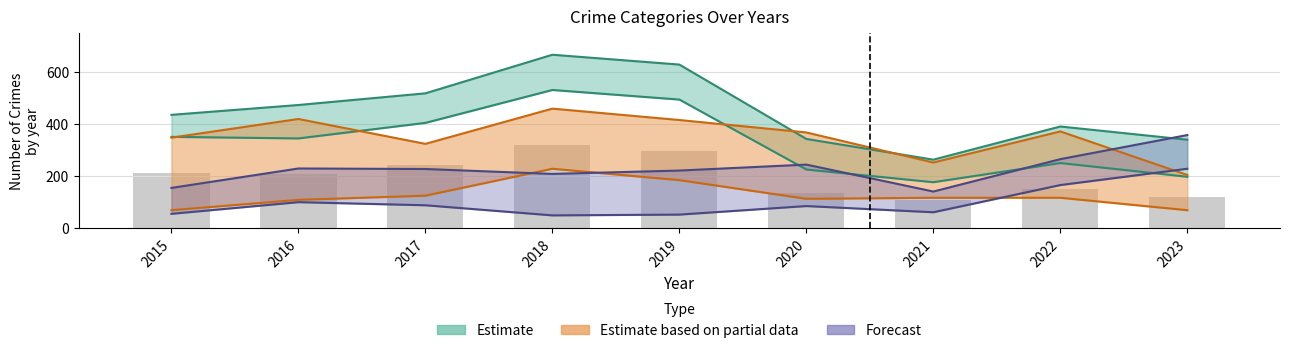

What is the value of the Theft bar at the 5th from the left?

297.0